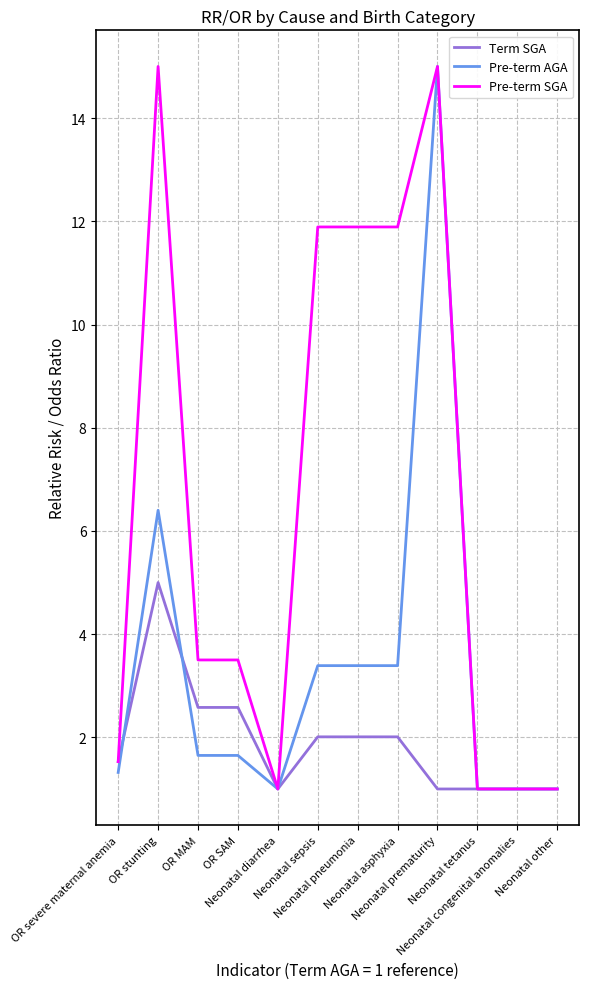

Where is the first local maximum for Pre-term AGA?

OR stunting